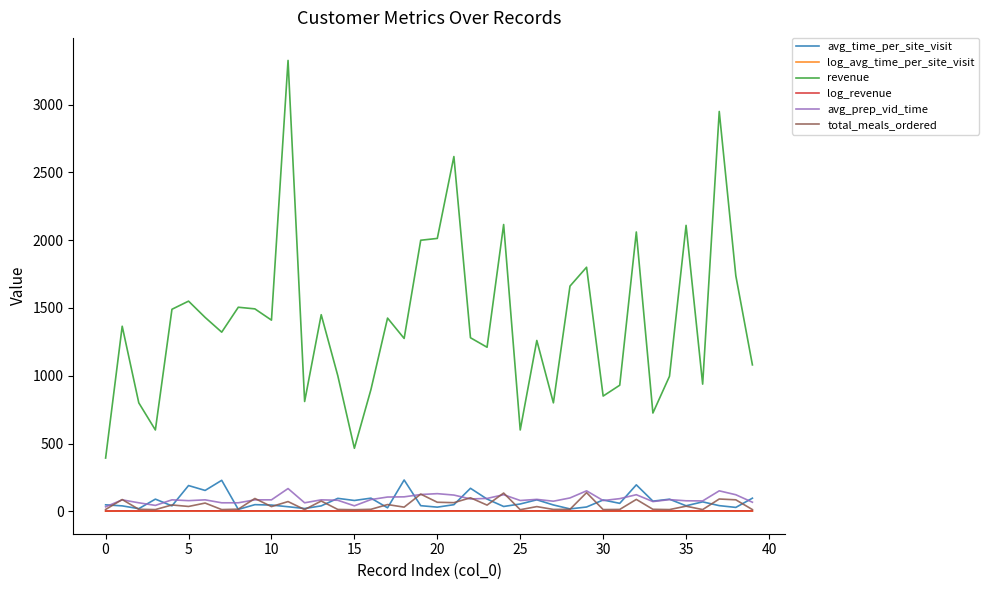

What is the greatest value displayed?

3325.0